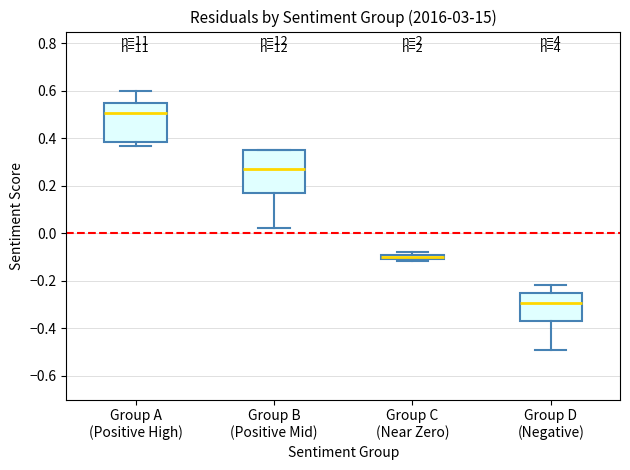

Where is the lower edge of the box for Group C (Near Zero) on the y-axis? The values are not printed on the chart, so give them approximately, as read against the axis.

-0.10